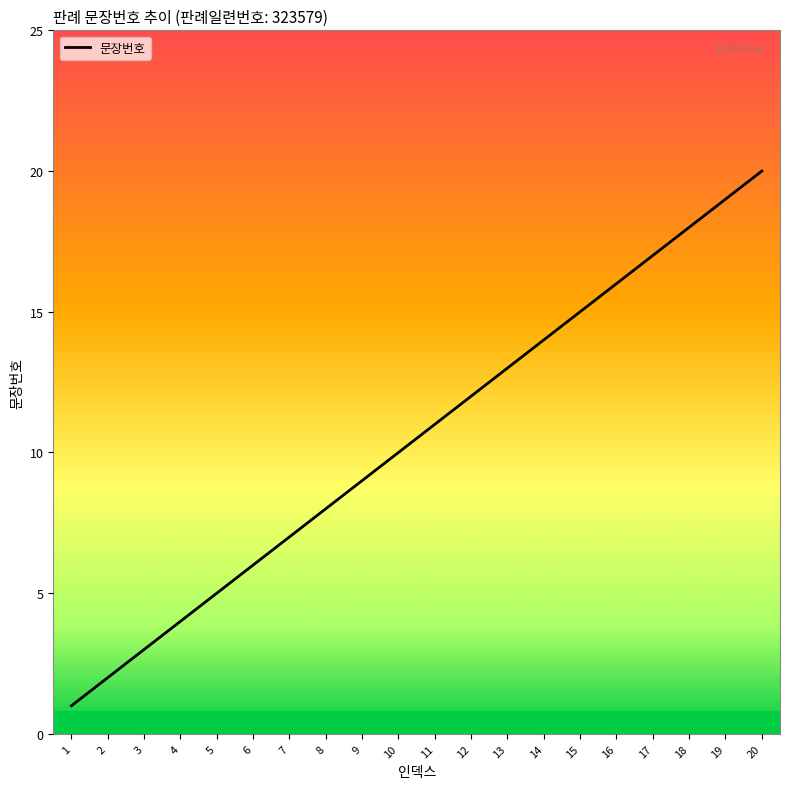

What is the maximum value shown in the chart?

20